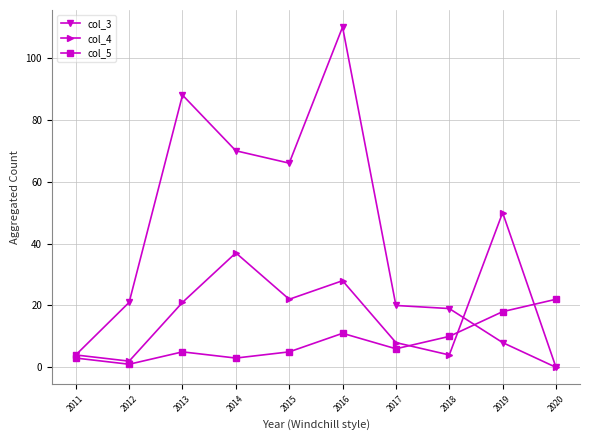

Is the value of col_4 at 2019 greater than the value of col_3 at 2016?

No